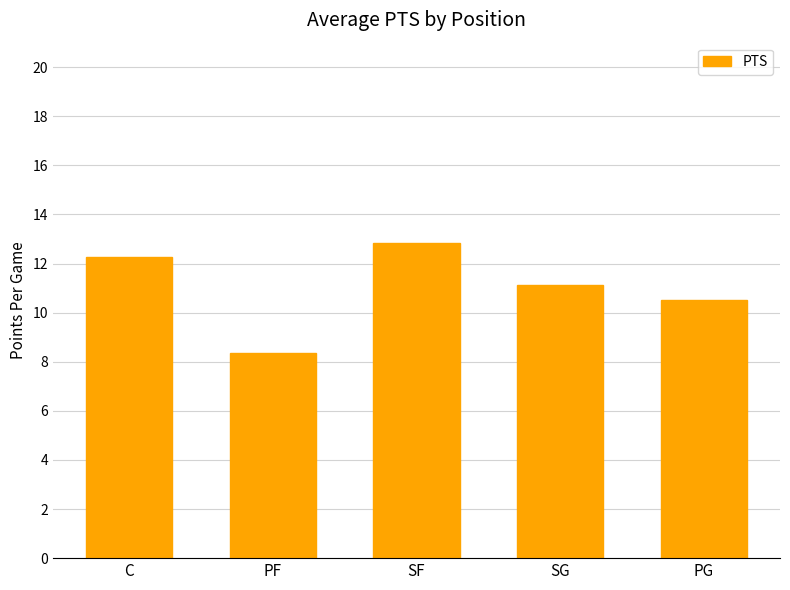

True or false: the data shows 11.1 at SG.

True